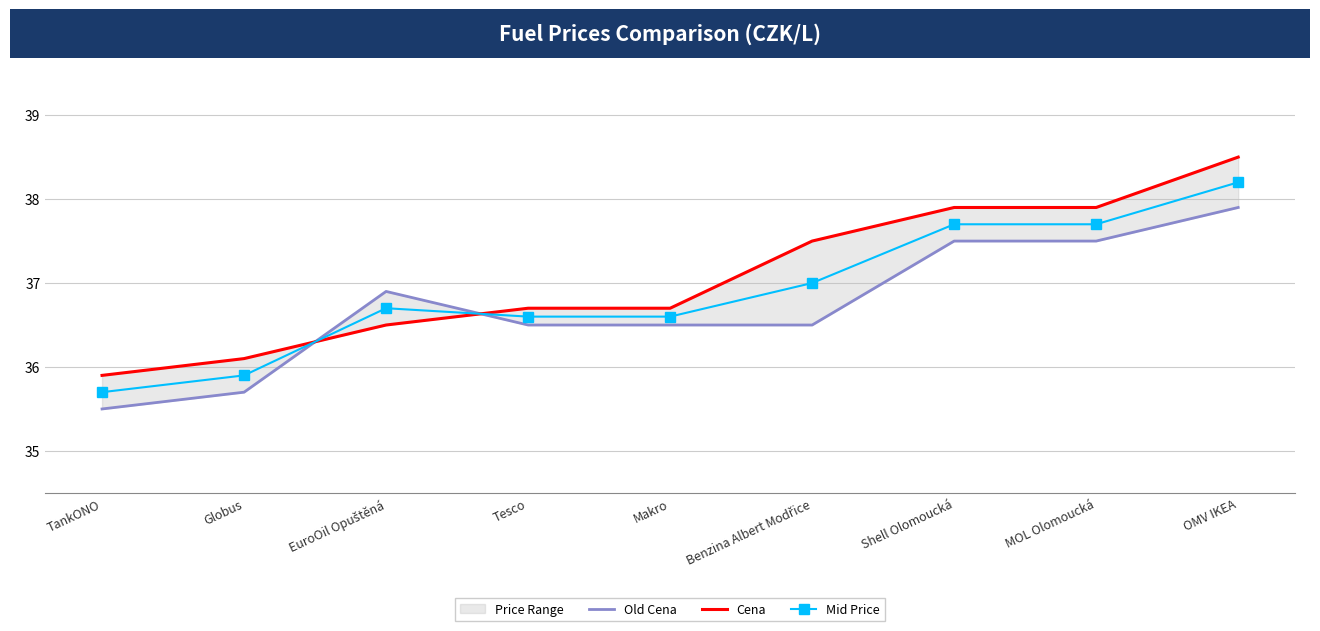

What is the sum of all Old Cena values?

330.5